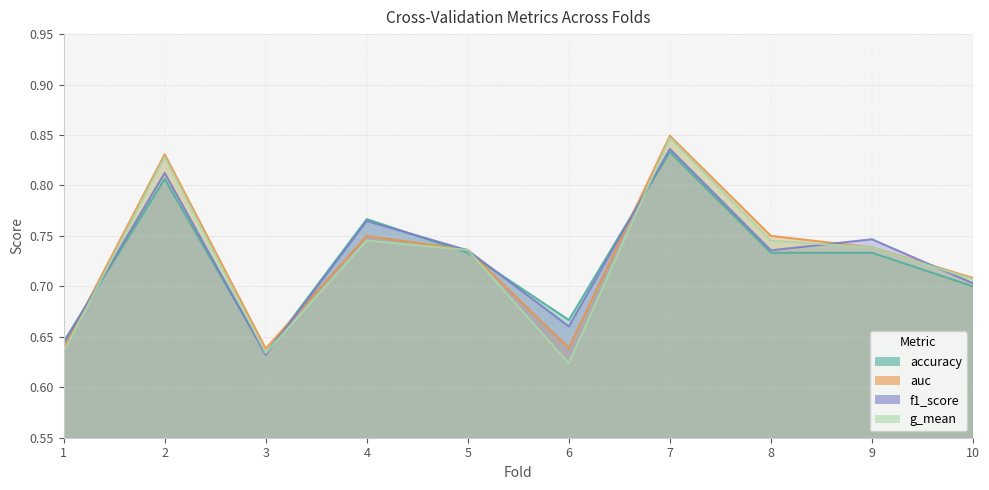

Count the number of data series in this chart.

4